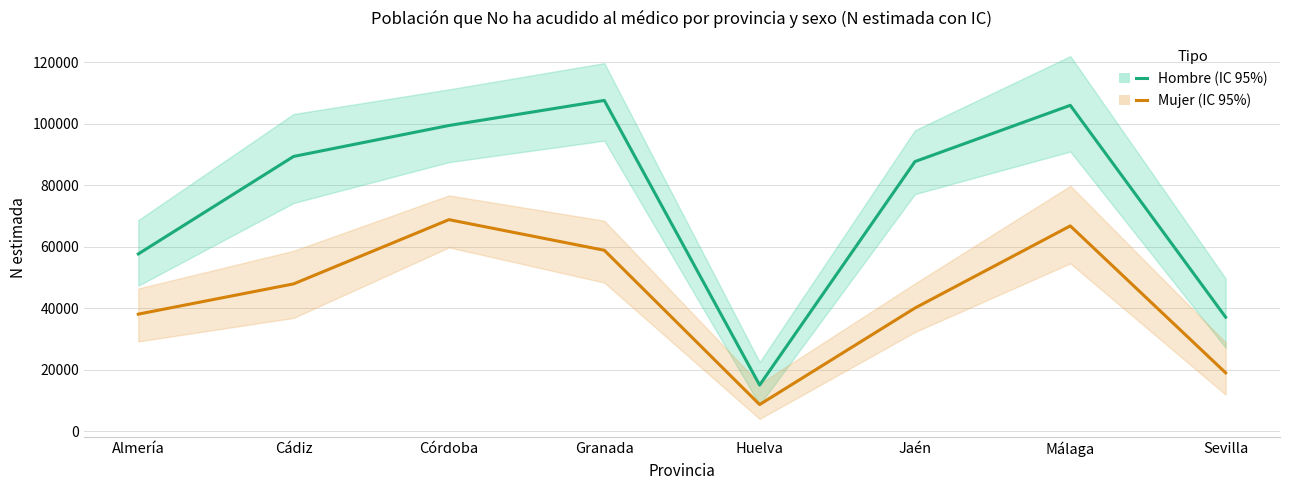

What is the total value across all series at Jaén?

127772